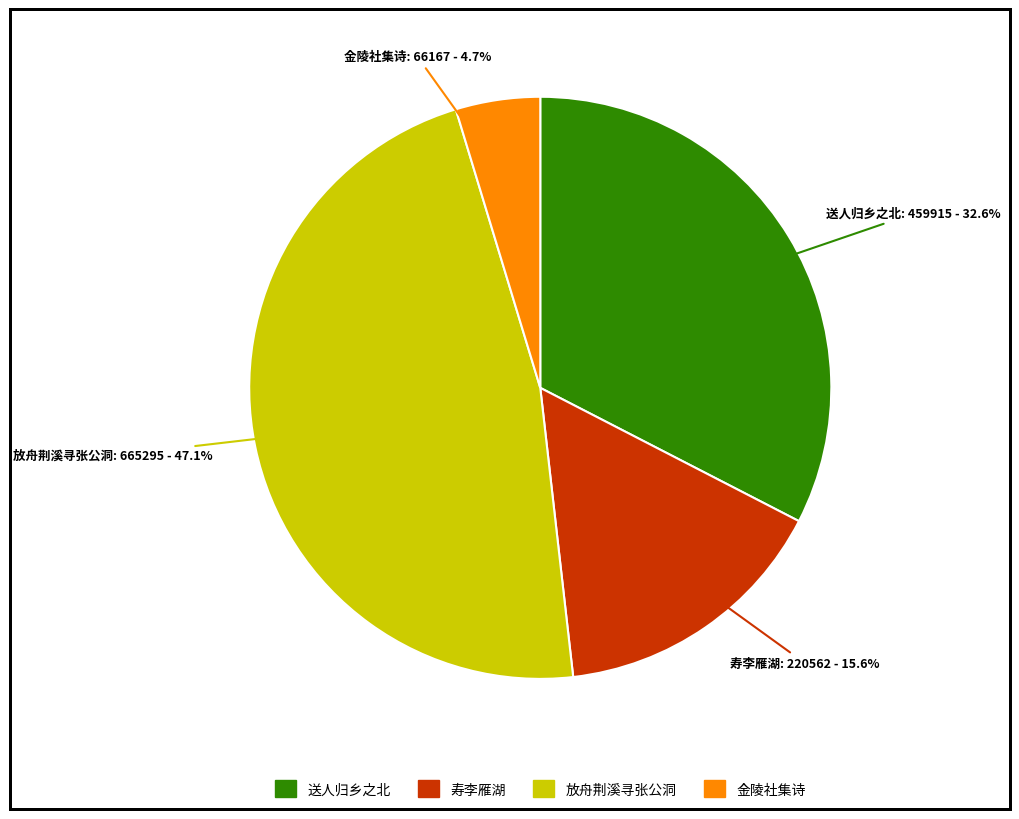

How many slices are in this pie chart?

4